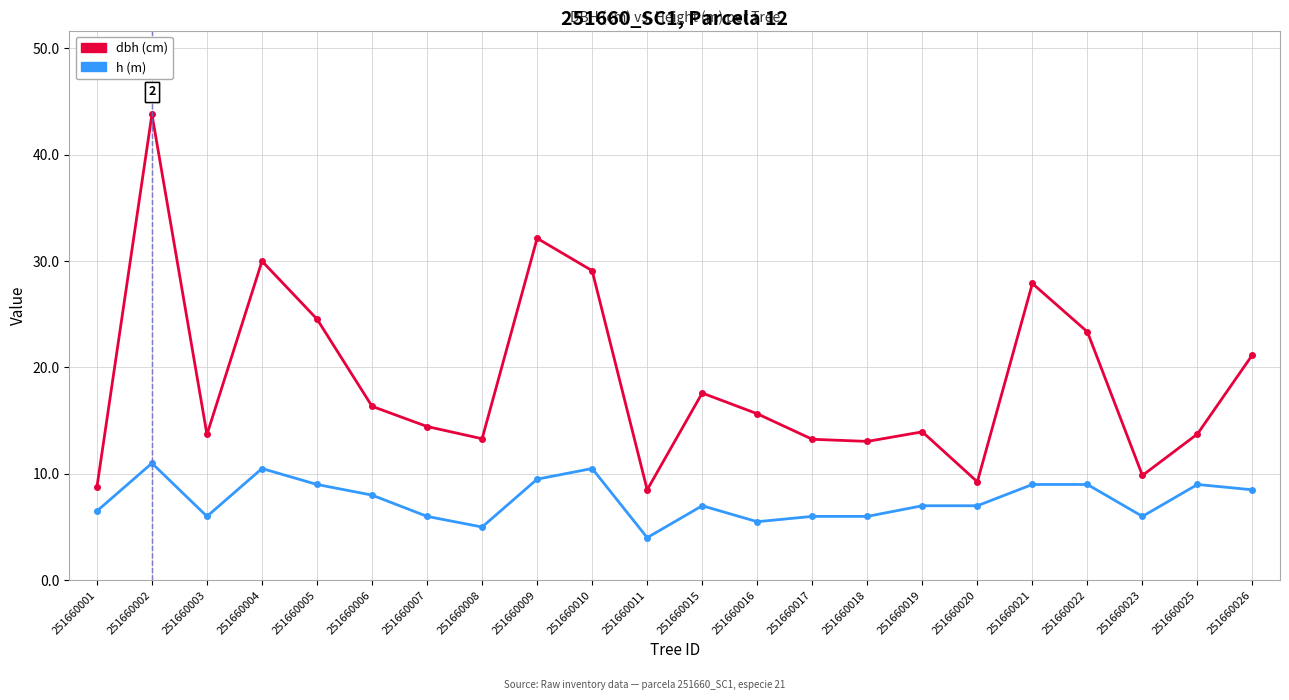

What is the difference between the highest and lowest values at 251660002?

32.8